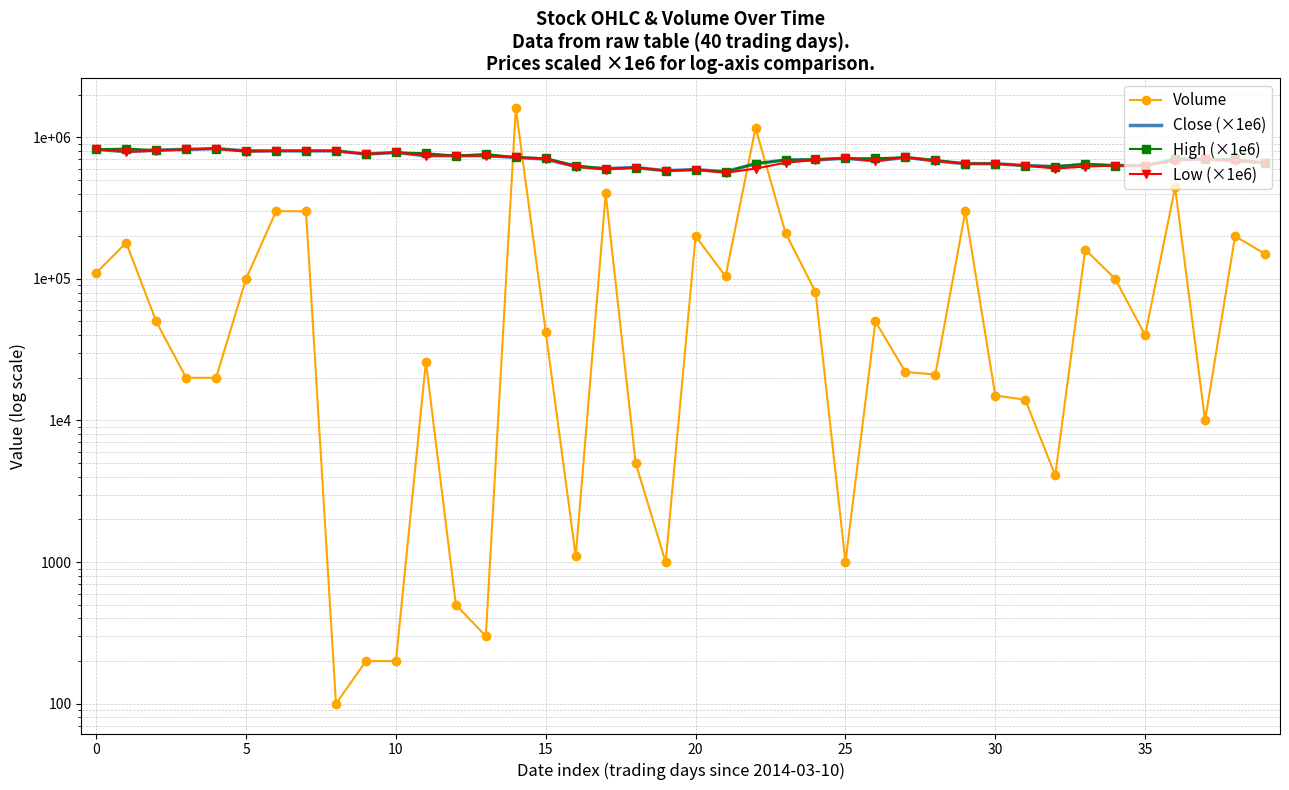

How many values in the Low (×1e6) series exceed 690000?

19